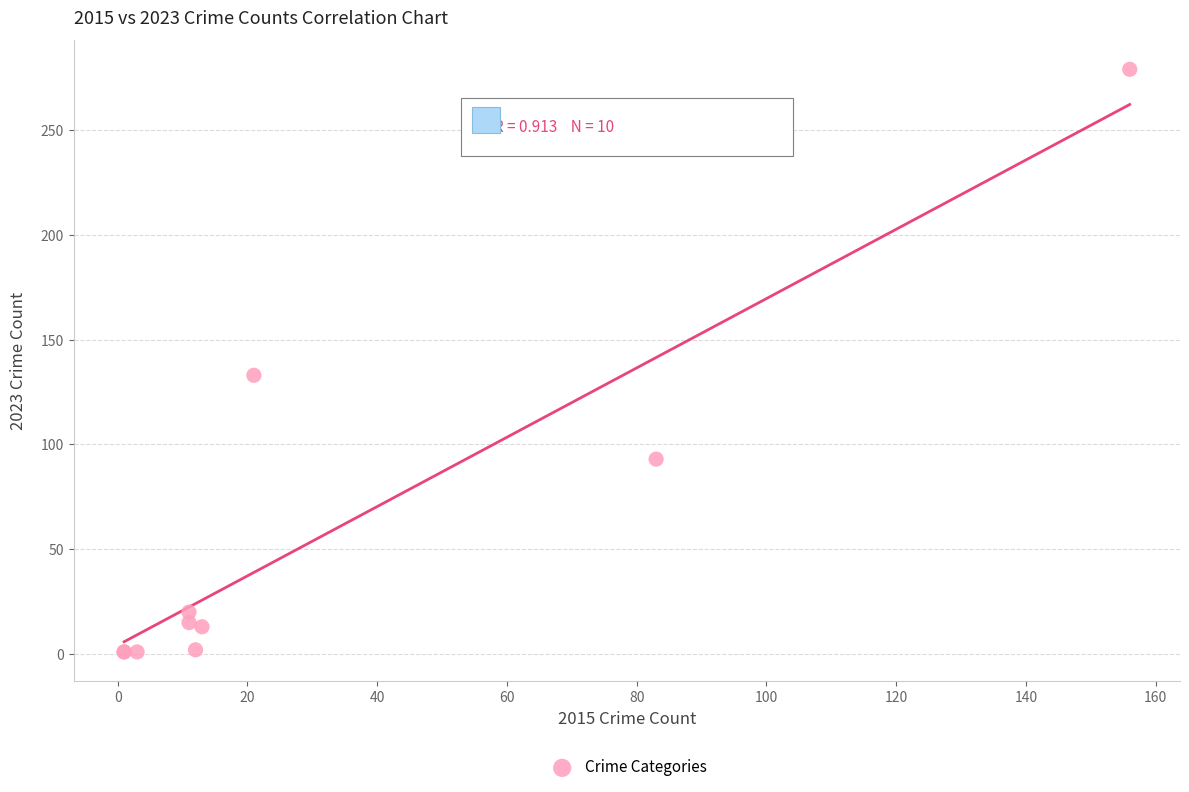

What Y value in the scatter plot is closest to 140?

133